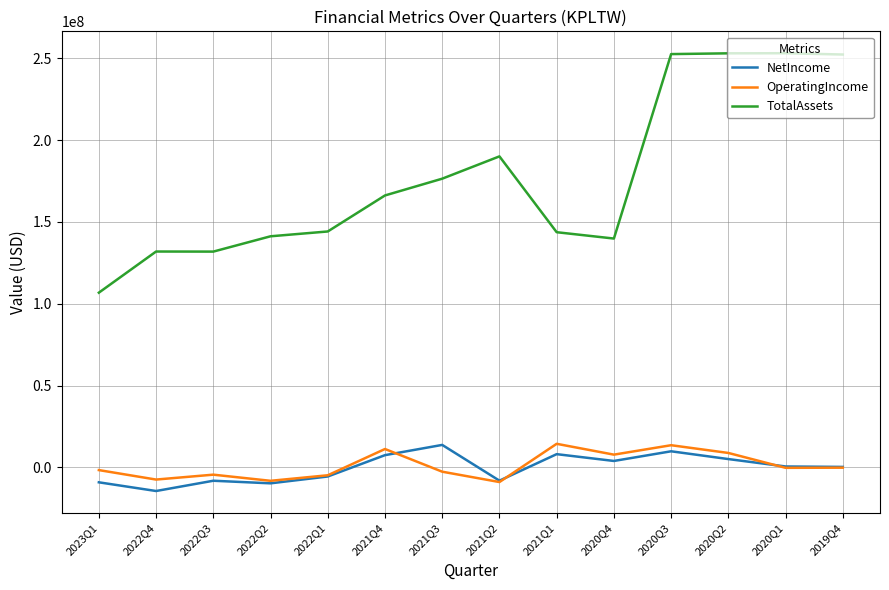

True or false: OperatingIncome and TotalAssets cross at least once.

False